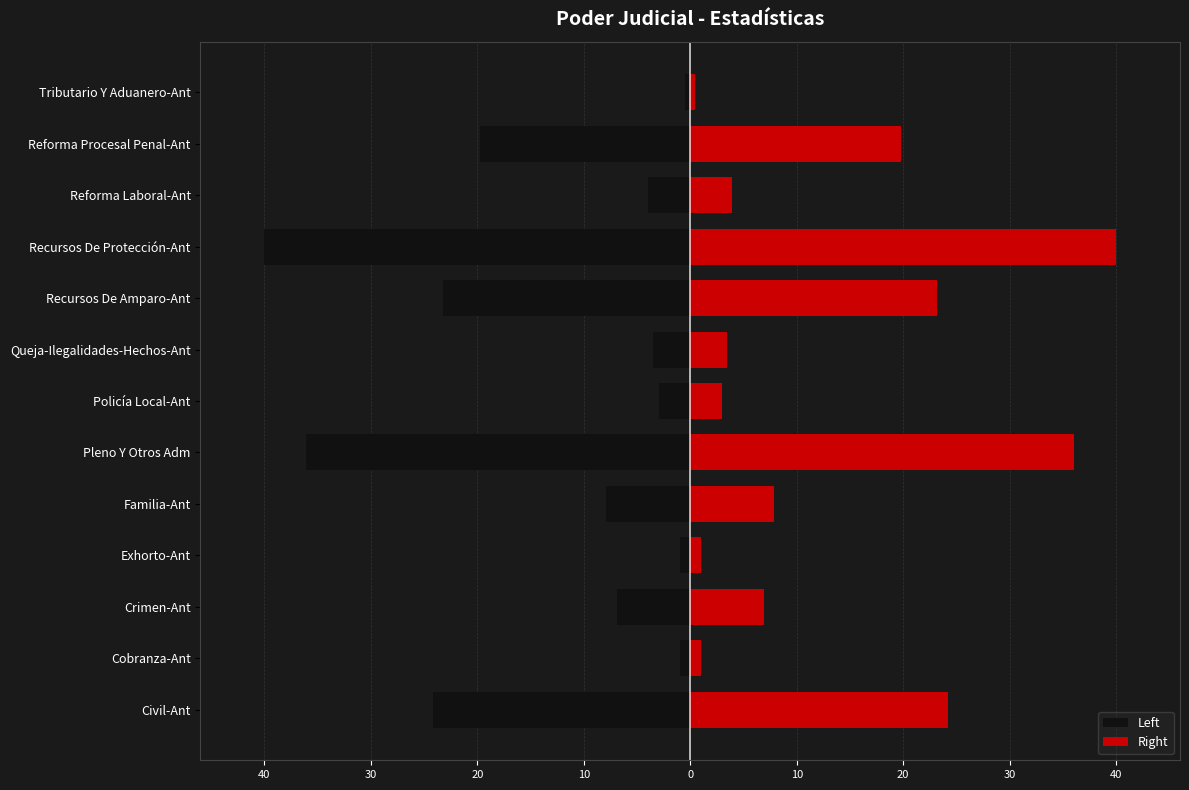

True or false: Left has a value of -0.5 at Tributario Y Aduanero-Ant.

True